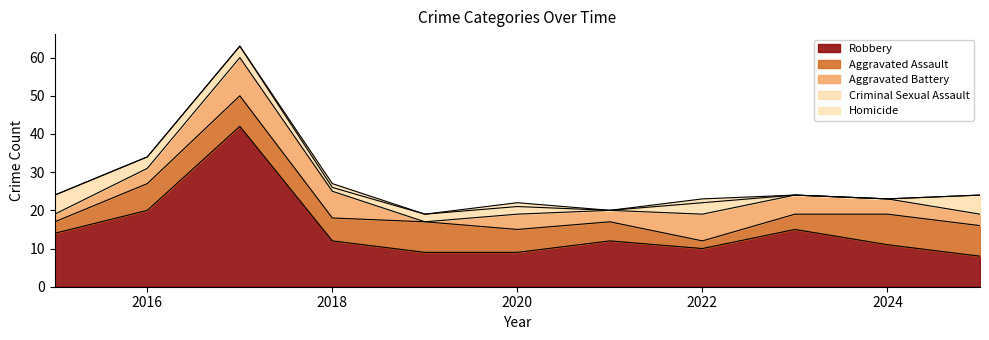

At 2024, list the series in order from largest to smallest.

Robbery, Aggravated Assault, Aggravated Battery, Criminal Sexual Assault, Homicide